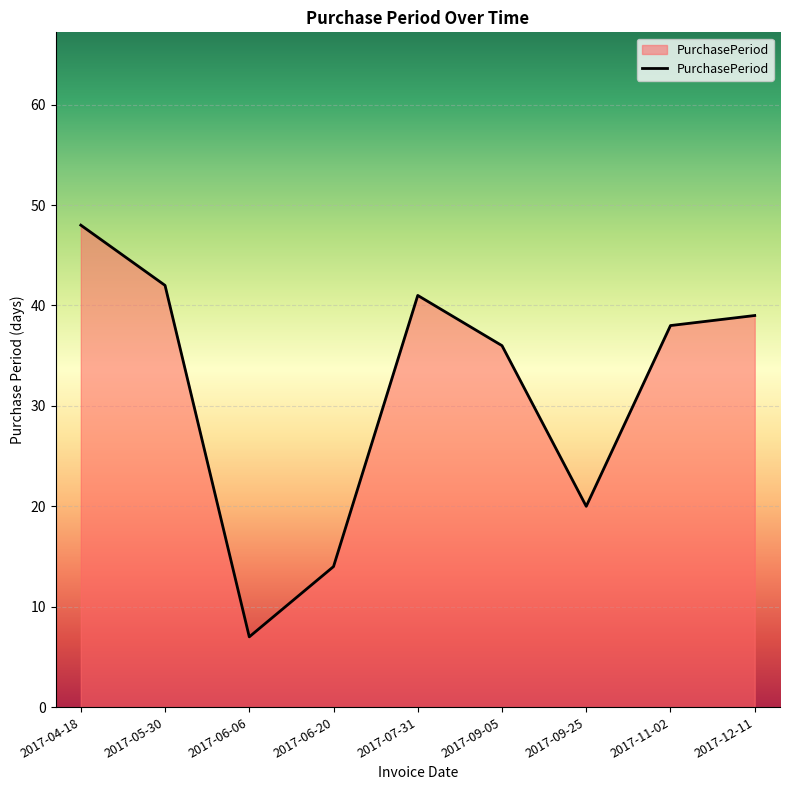

What is the smallest value displayed?

7